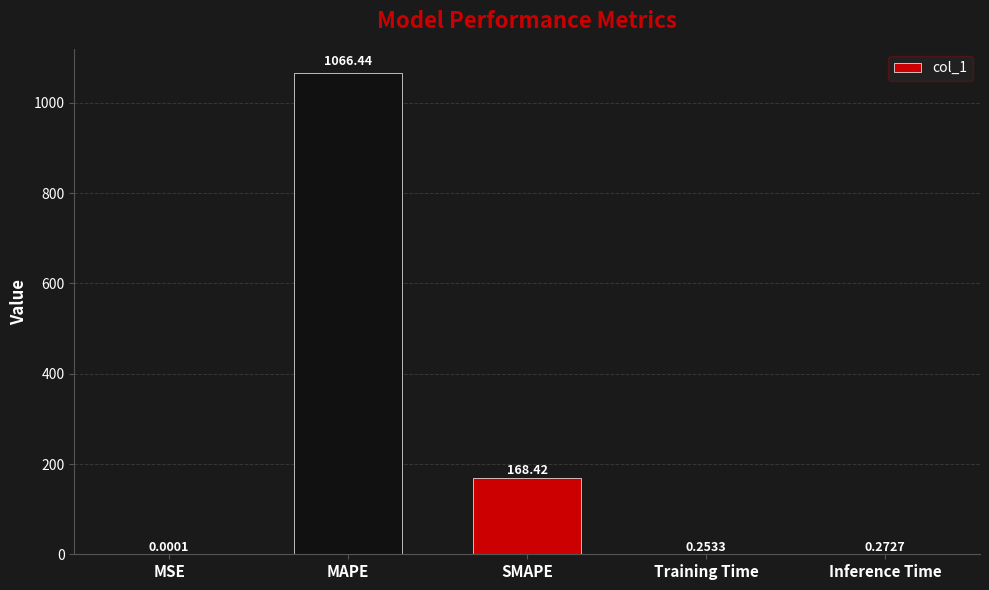

How many series are shown in this chart?

1